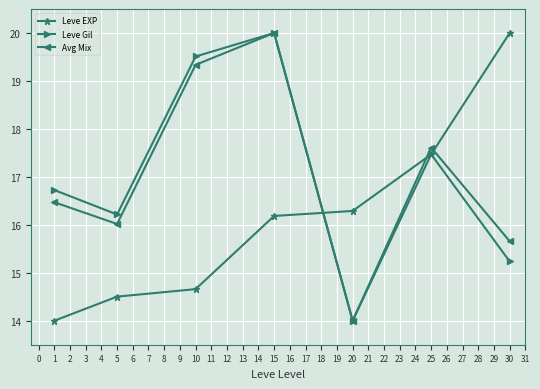

Reading left to right, transcribe all the data shown in this chart.

Leve EXP: 14.0	14.5	14.7	16.2	16.3	17.5	20.0
Leve Gil: 16.7	16.2	19.5	20.0	14.0	17.5	15.2
Avg Mix: 16.5	16.0	19.3	20.0	14.0	17.6	15.7